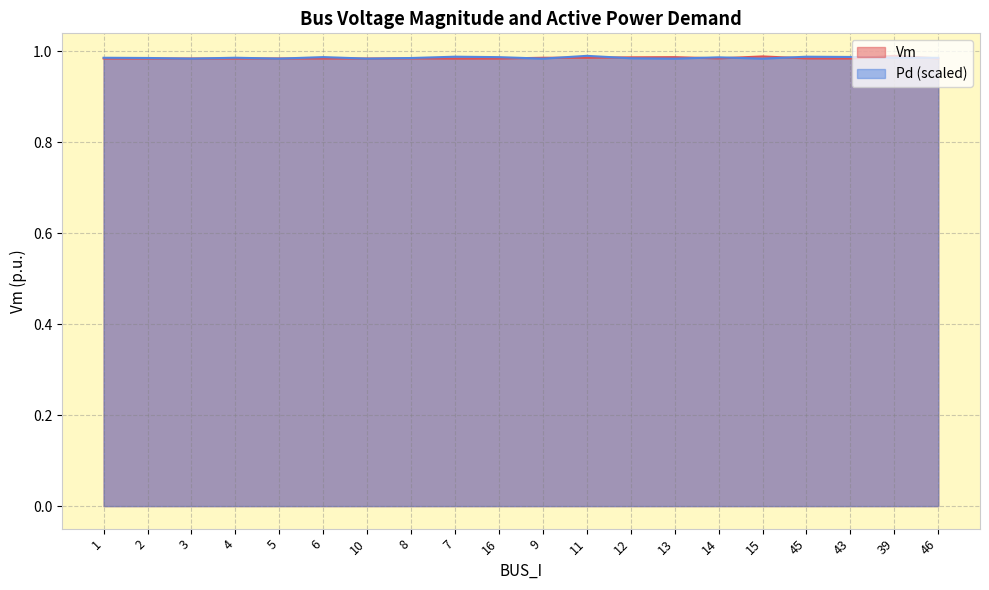

What is the maximum value for Vm?

1.0